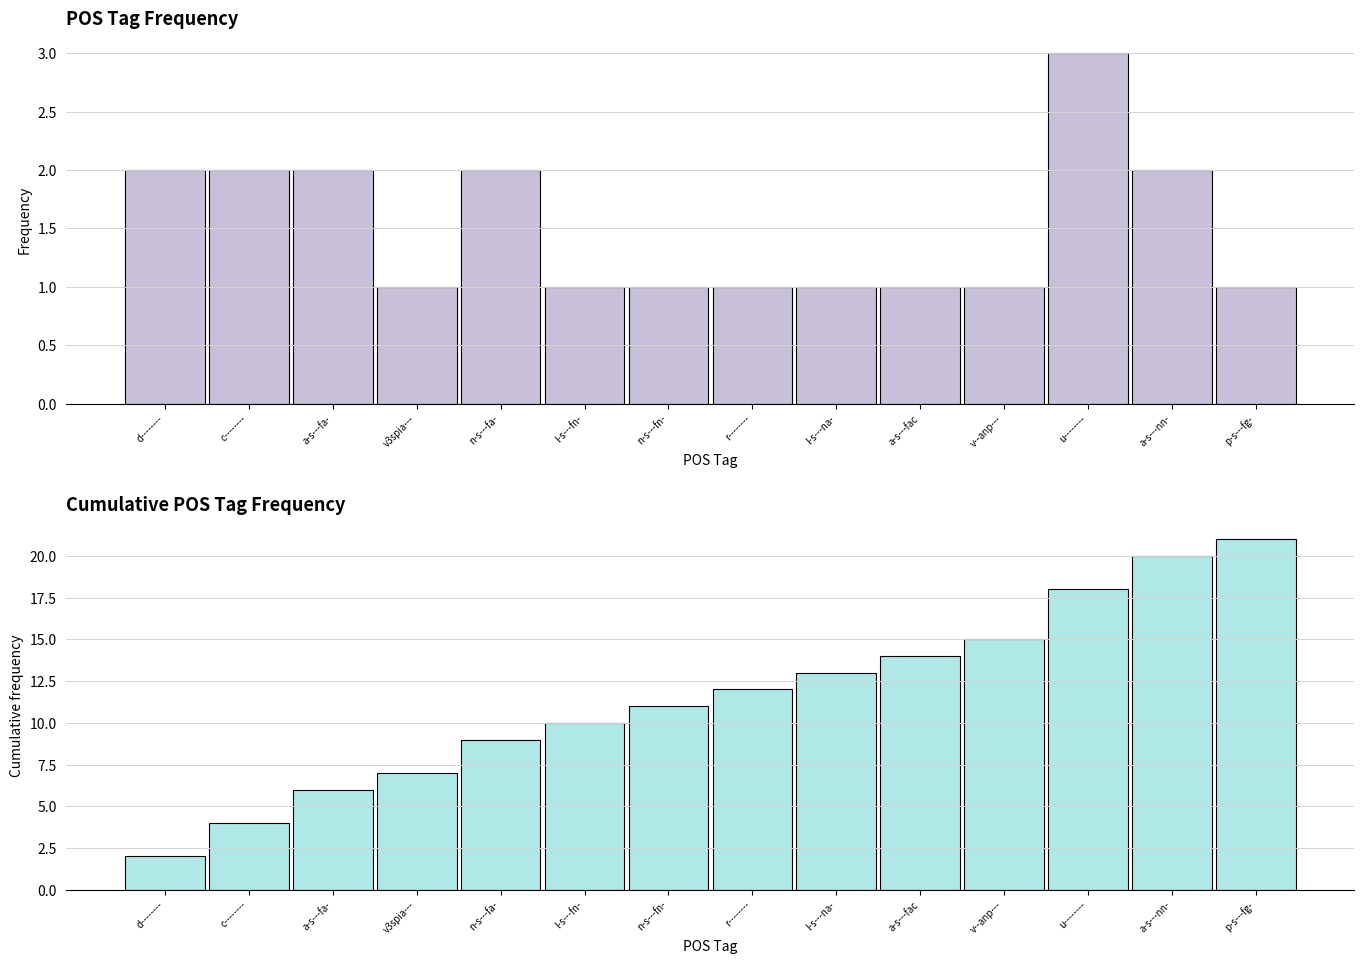

What is the spread (max minus min) of values at v--anp---?

14